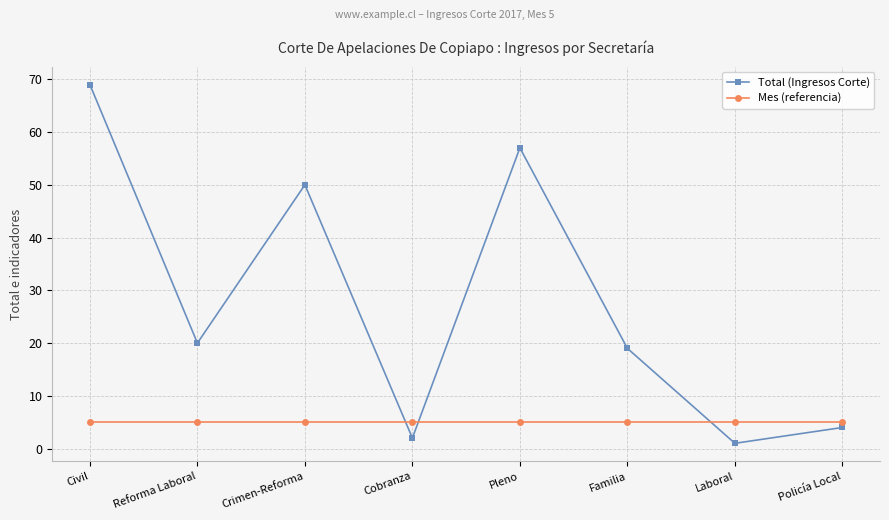

Count the number of categories in the chart.

8